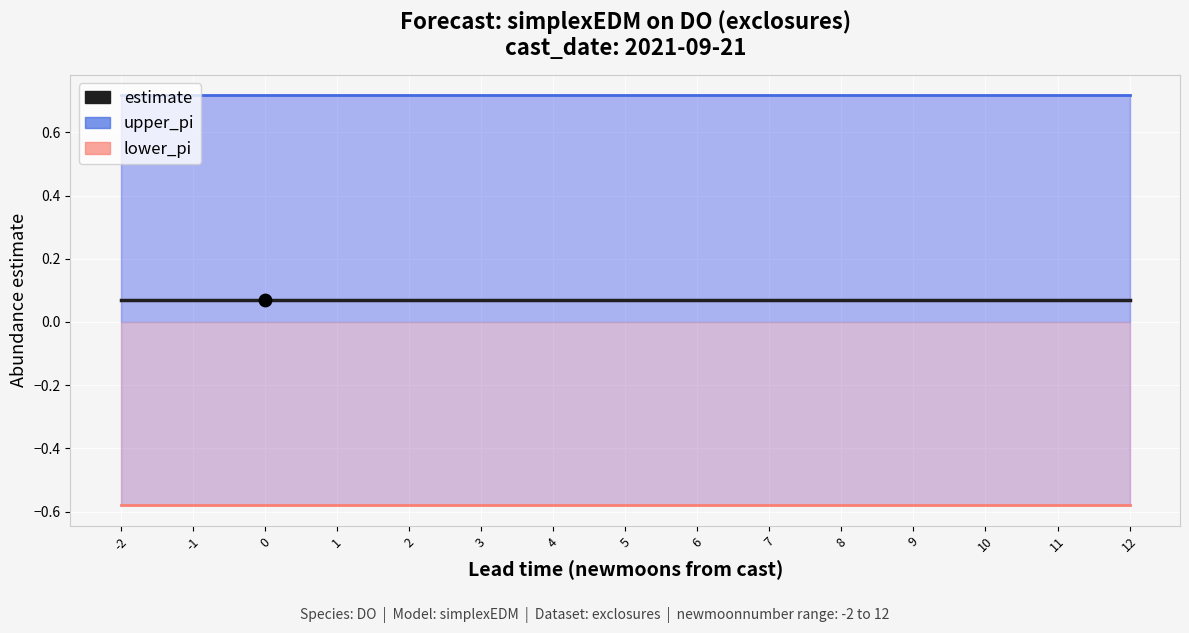

What is the total value across all series at 11?

0.2